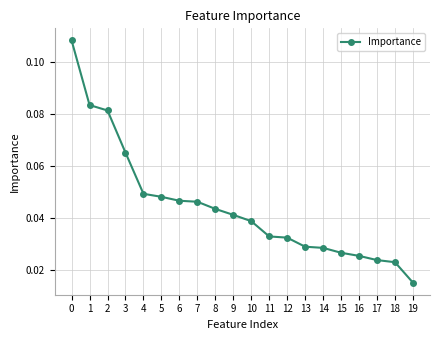

Is it true that the value at 12 is 0.1?

False